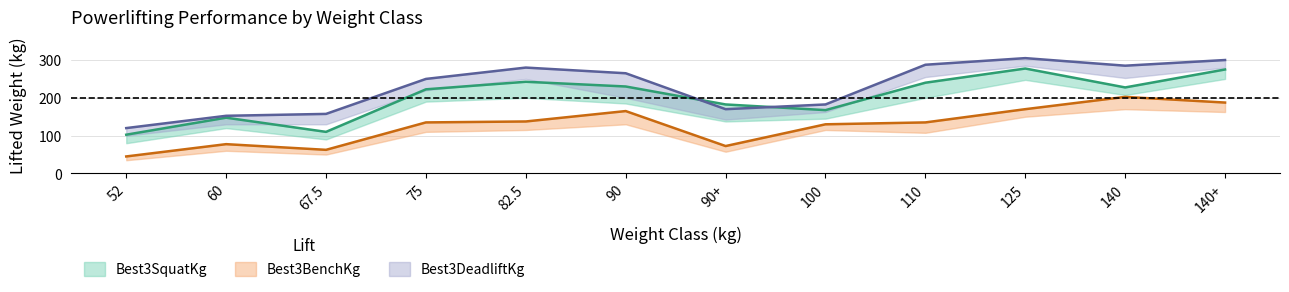

Reading left to right, list all the values displayed in this chart.

Best3SquatKg: 102.5	147.5	110.0	222.5	242.5	230.0	182.5	167.5	240.0	277.5	227.5	275.0
Best3BenchKg: 45.0	77.5	62.5	135.0	137.5	165.0	72.5	130.0	135.0	170.0	202.5	187.5
Best3DeadliftKg: 120.0	152.5	157.5	250.0	280.0	265.0	170.0	182.5	287.5	305.0	285.0	300.0